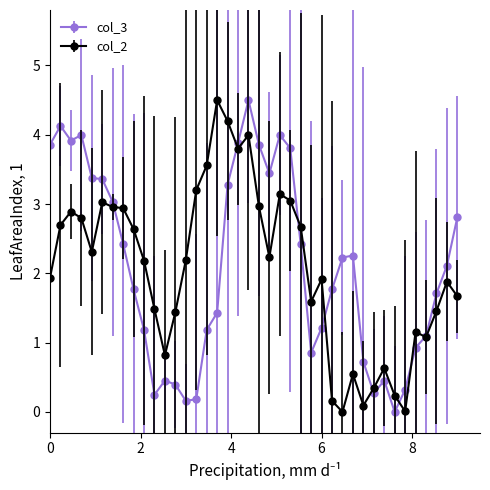

True or false: col_3 has more than 1 interior local peaks.

True